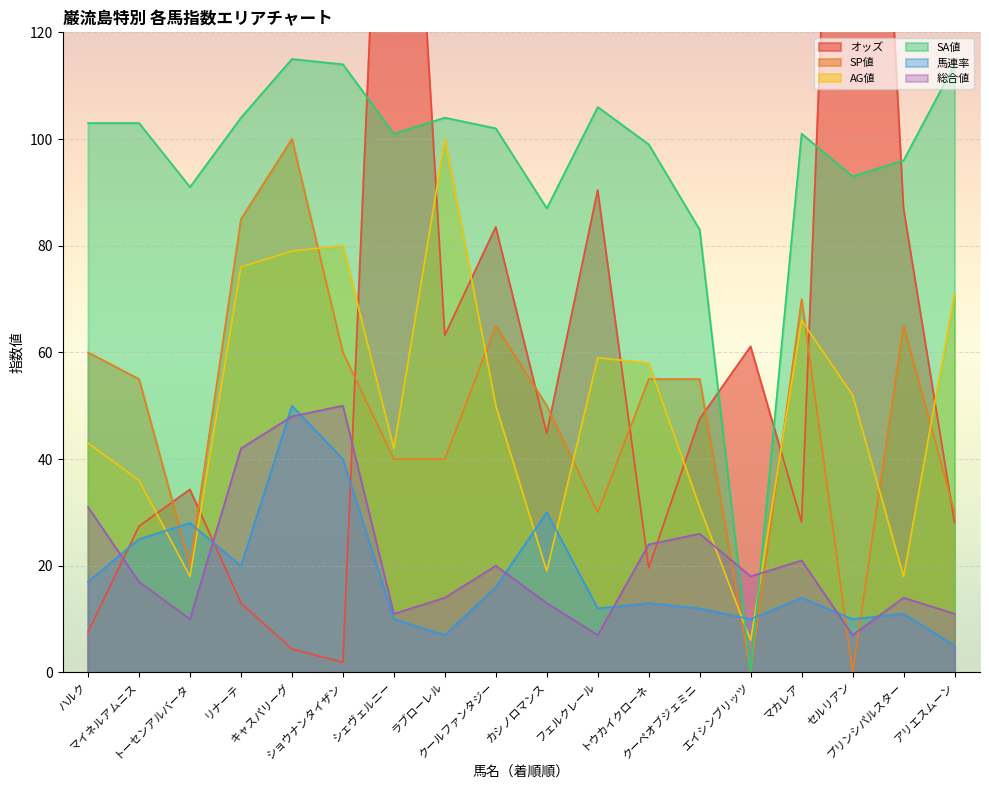

After their last crossing, which series has the higher values: 総合値 or SP値?

SP値